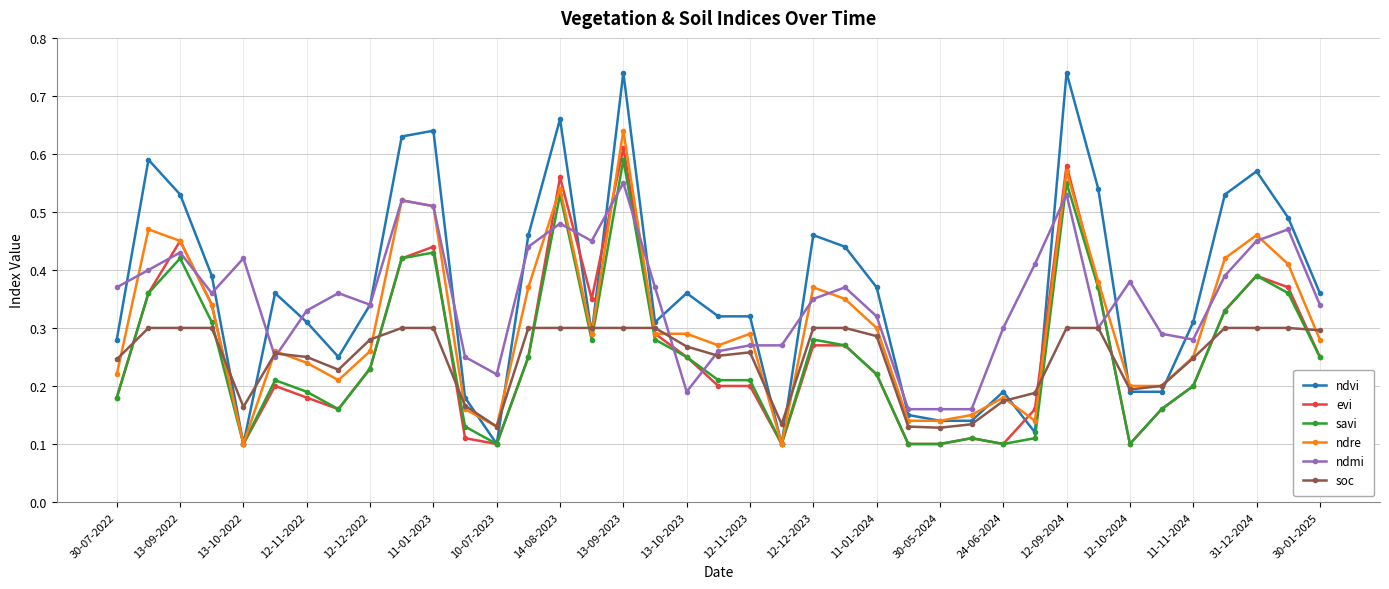

At how many categories does at least one series exceed 0?

39